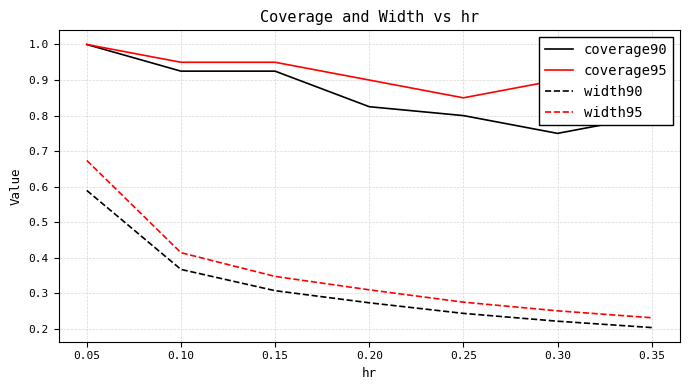

The value of width90 at 0.35 is 0.2. True or false?

True